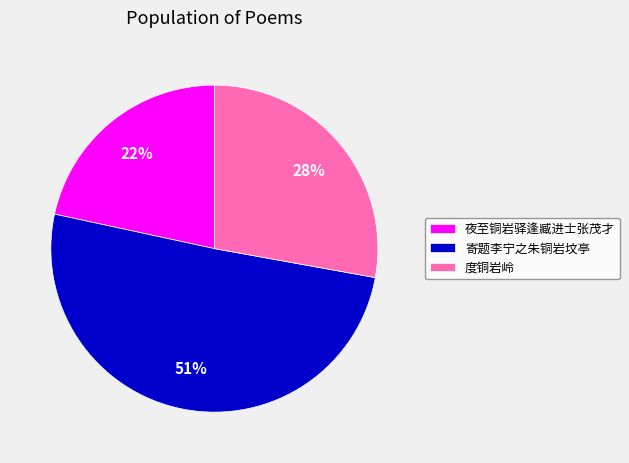

Does any single category account for the majority?

Yes